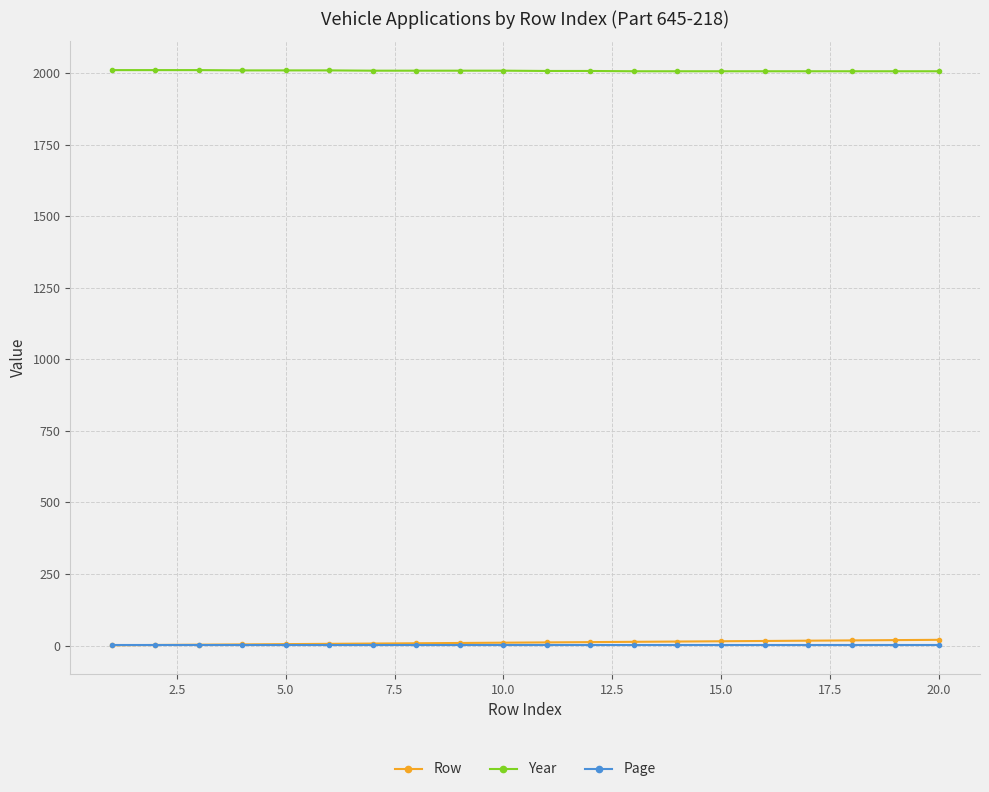

What is the lowest value of the Page series?

1